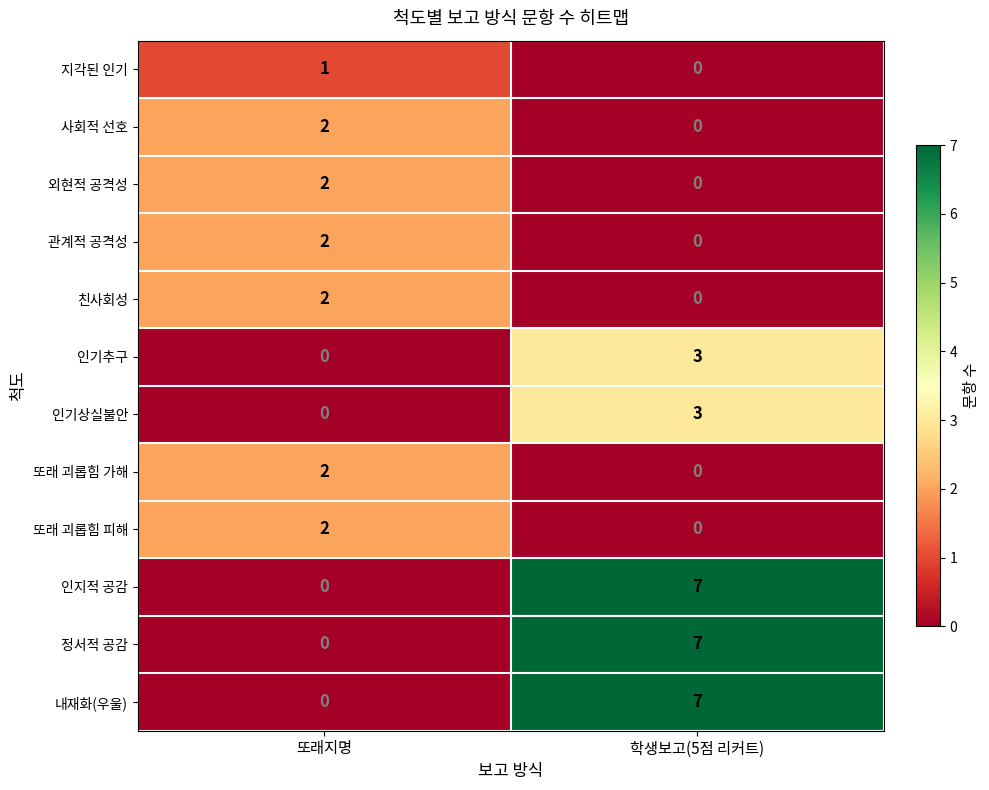

What is the total value across all series at 또래지명?

13